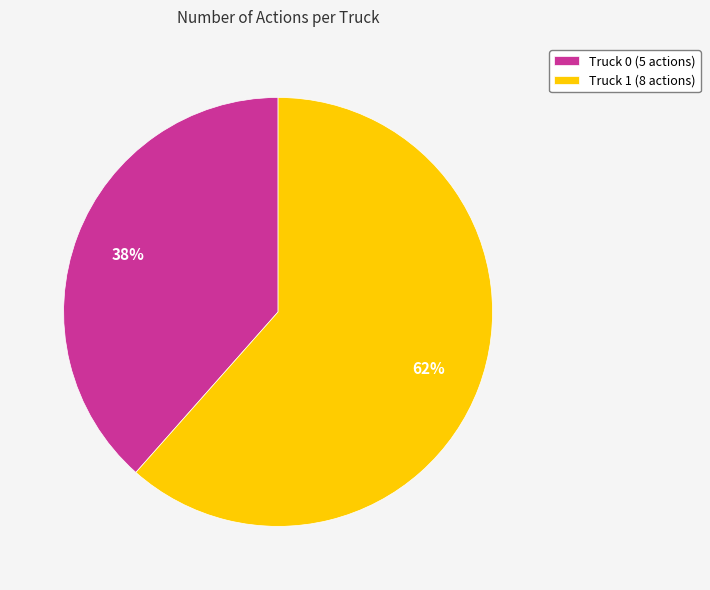

To the nearest percent, what is the combined percentage of Truck 0 and Truck 1?

100%